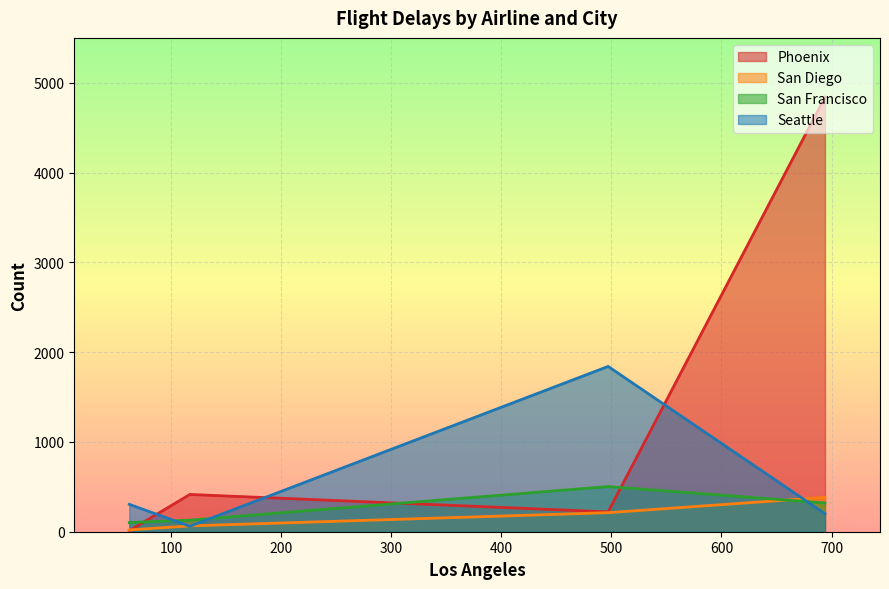

Reading right to left, what are all the values shown in this chart?

Phoenix: 117=415	694=4840	62=12	497=221
San Diego: 117=65	694=383	62=20	497=212
San Francisco: 117=129	694=320	62=102	497=503
Seattle: 117=61	694=201	62=305	497=1841